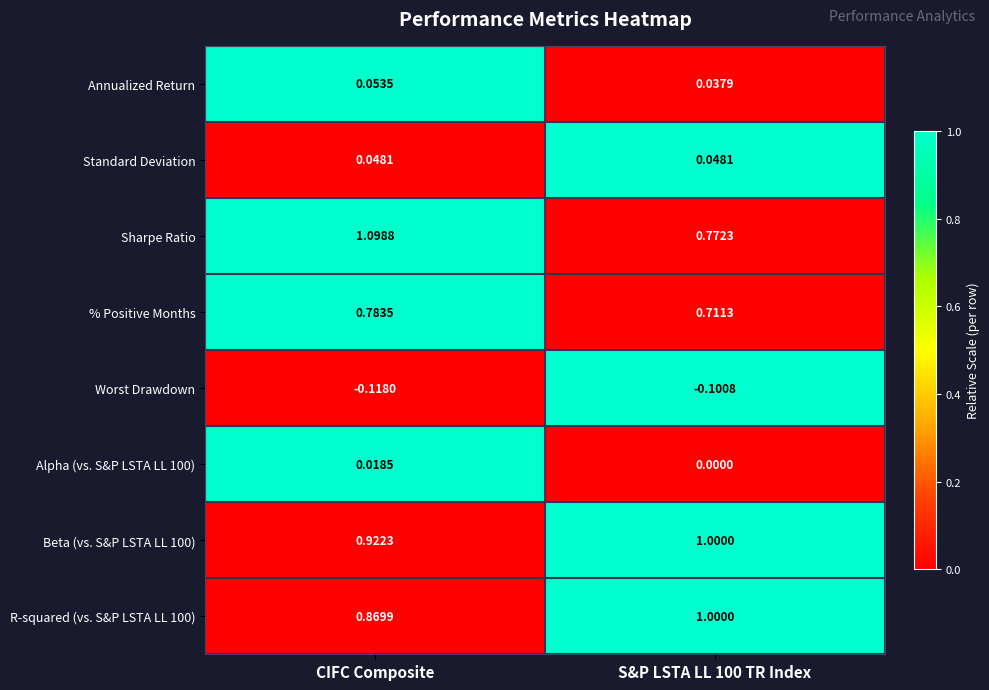

At which label is Beta (vs. S&P LSTA LL 100) closest to 0?

CIFC Composite